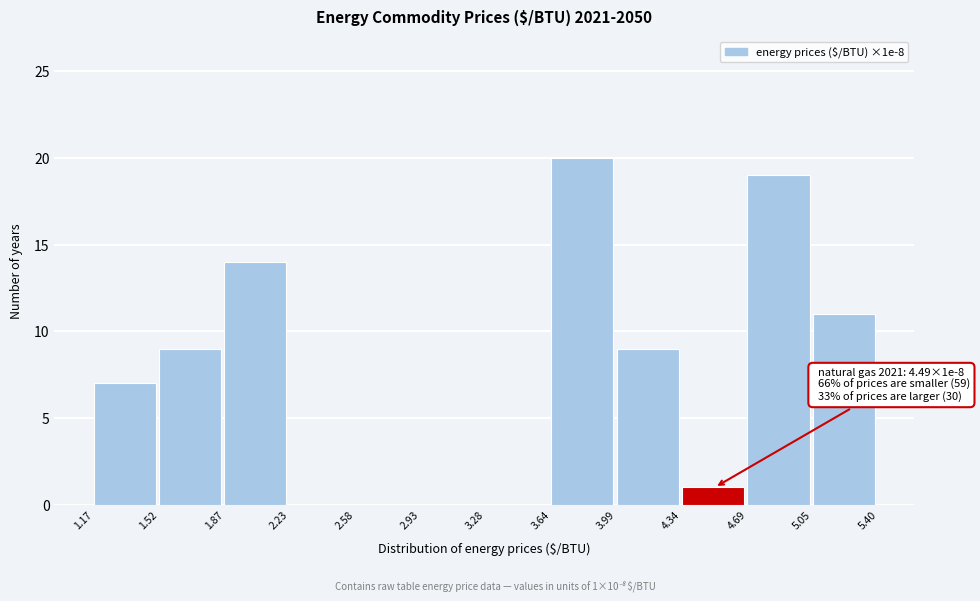

Over which range of the x-axis is the bar tallest?

3.64 to 3.99